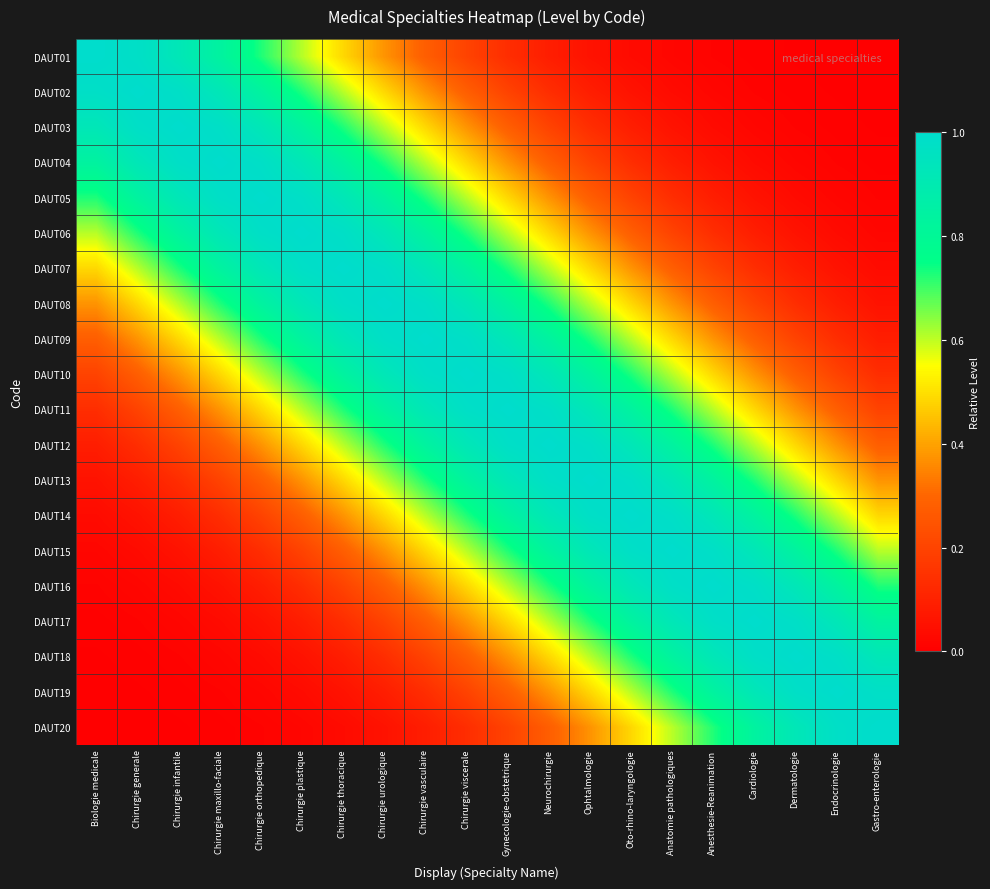

Which series has the largest total across all categories?

DAUT10